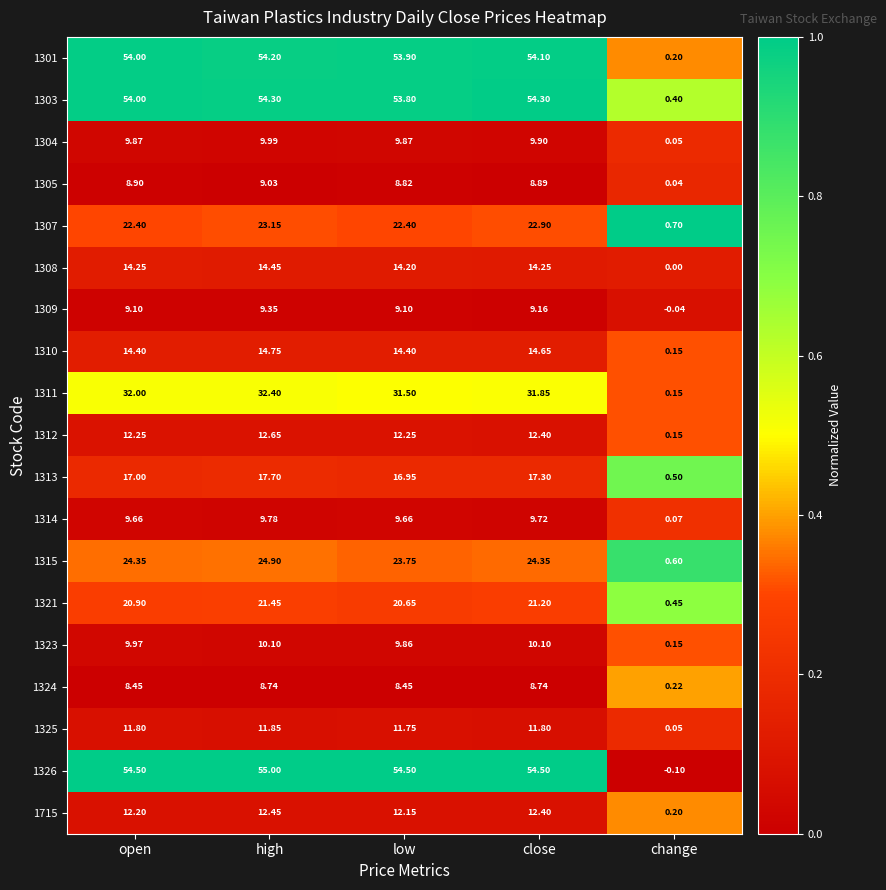

At which category is the sum across all series the highest?

high